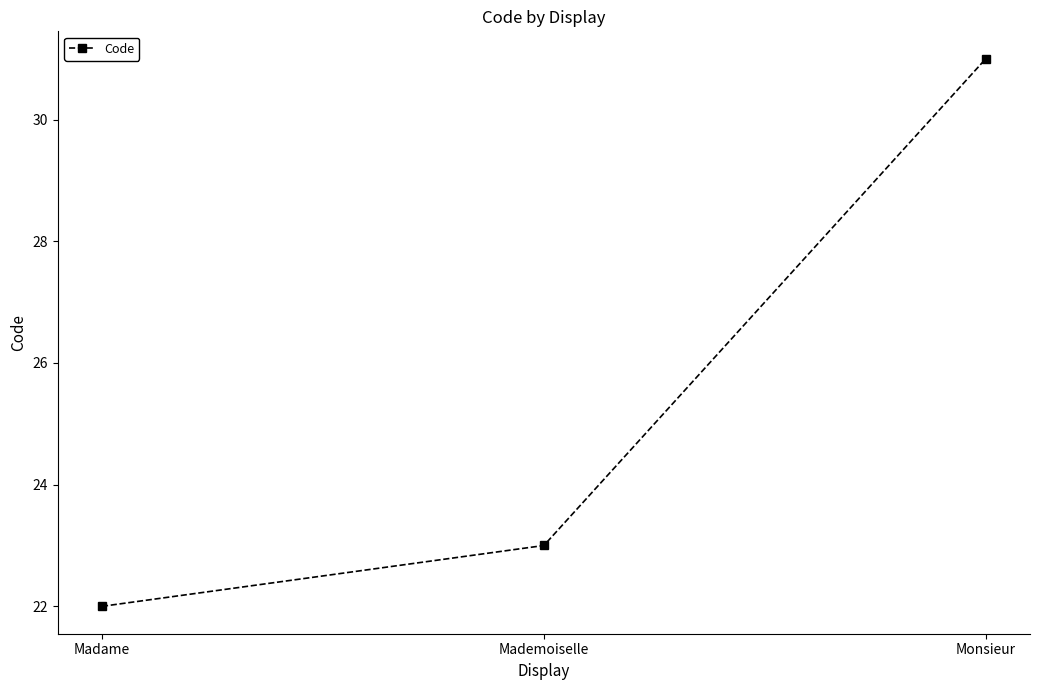

What is the label of the 1st point from the left?

Madame